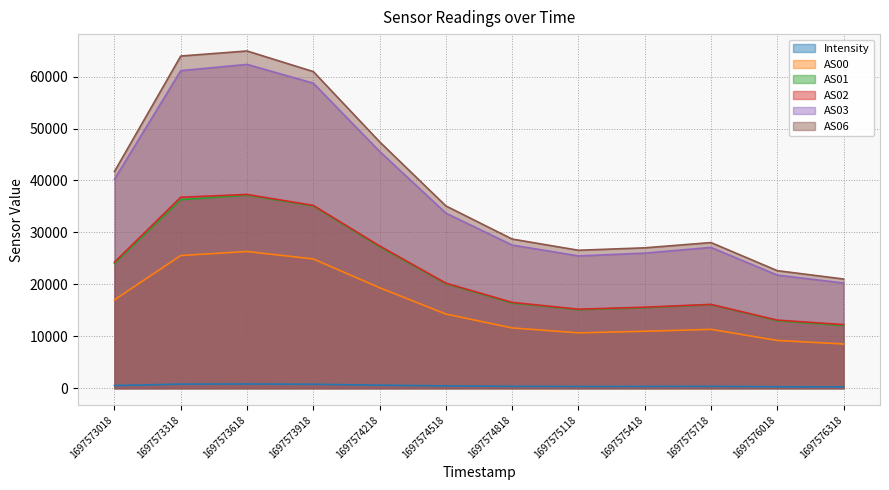

Where is the first local maximum for Intensity?

1697573618